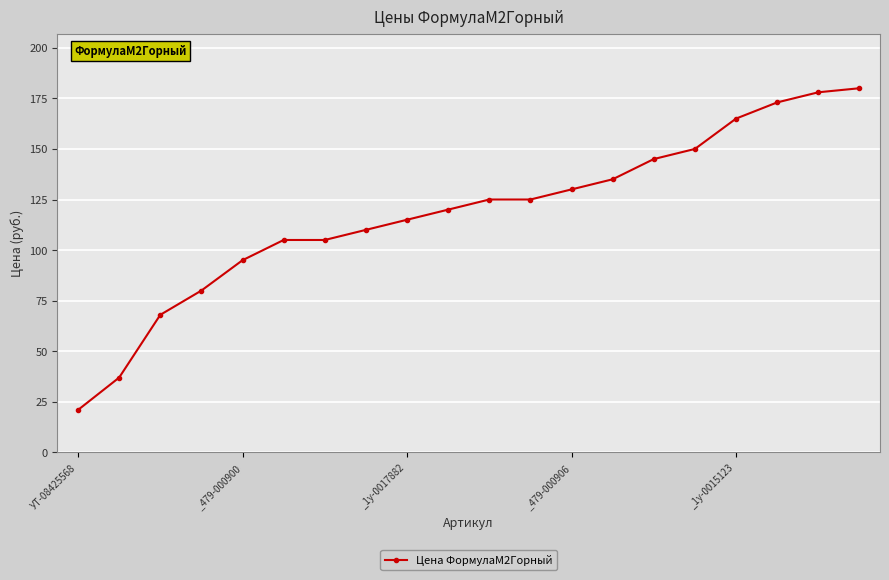

What is the sum of all values?

2362